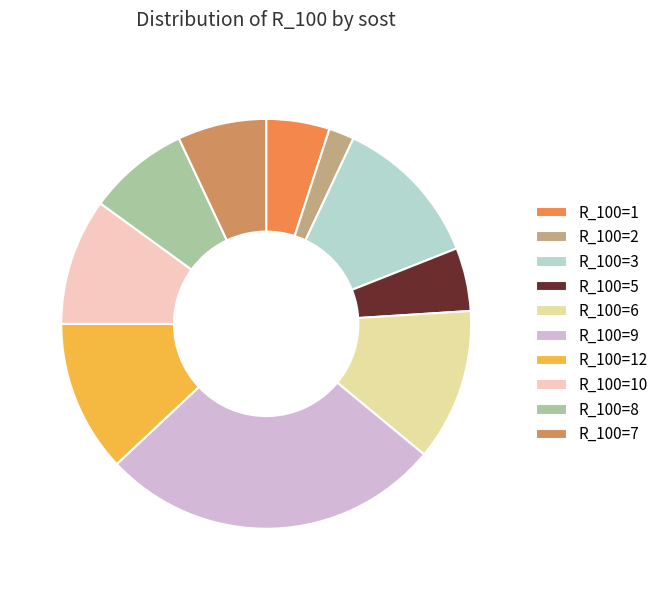

What is the smallest slice in the pie chart?

R_100=2